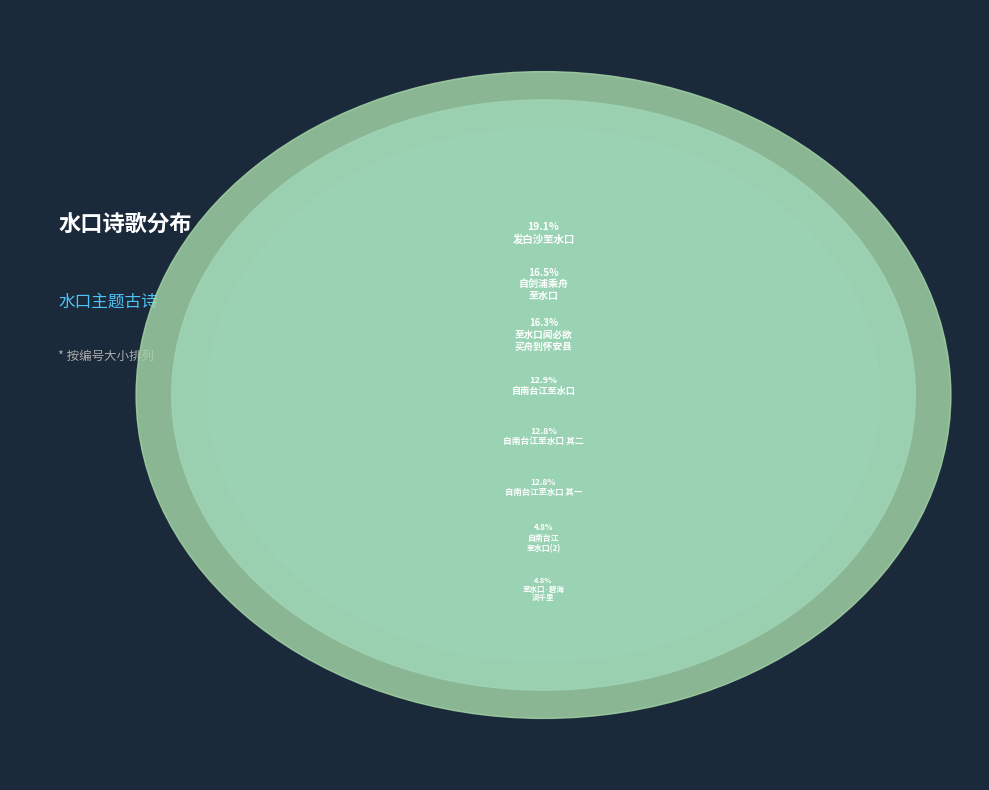

To the nearest percent, what is the difference between the largest and smallest slice percentages?

14%